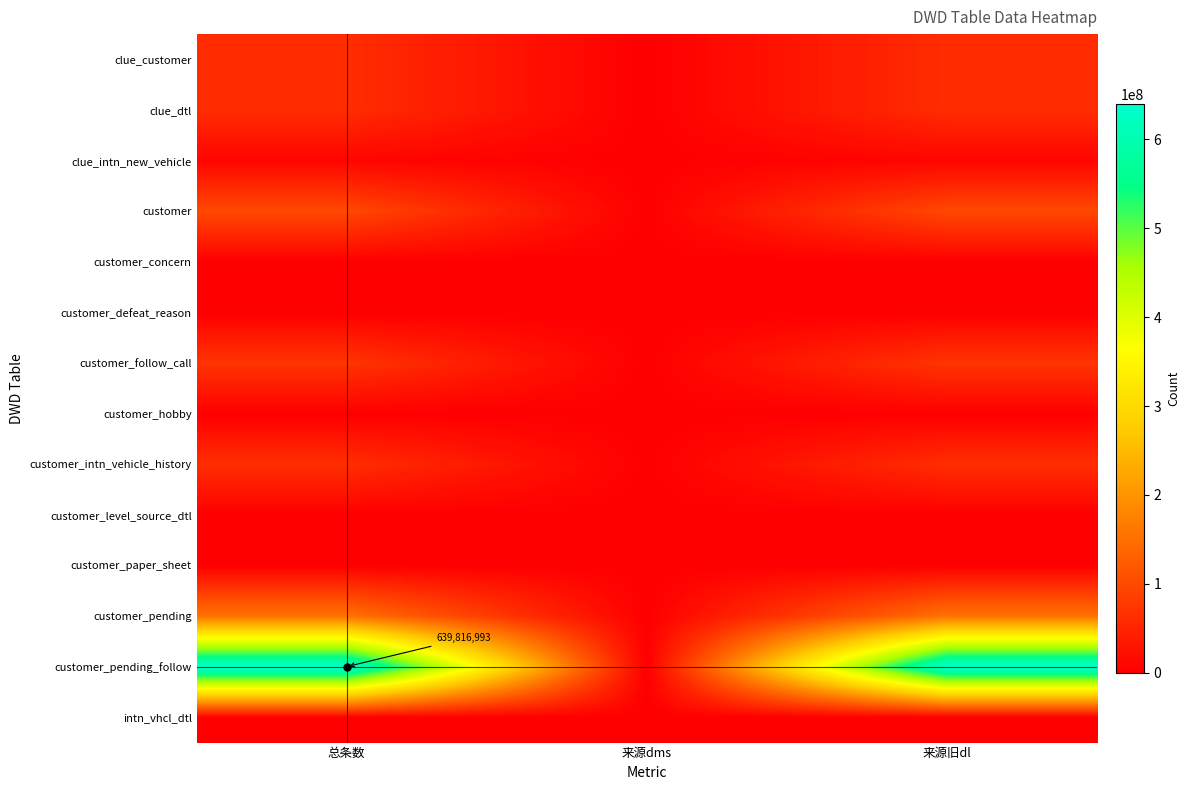

The clue_dtl series shows 0 at 来源dms. True or false?

True